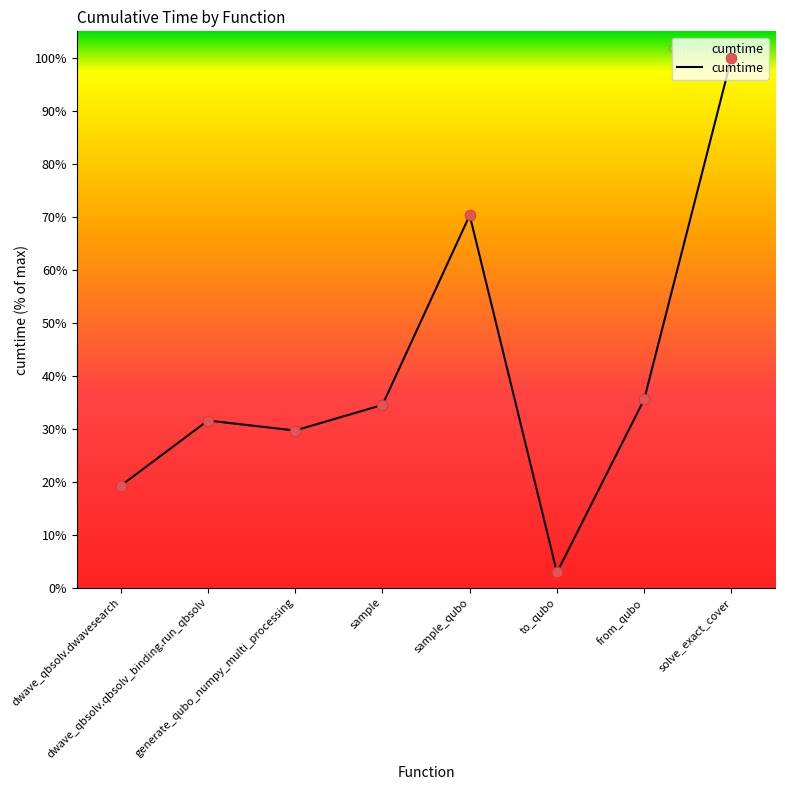

What is the change in value from to_qubo to from_qubo?

+32.7